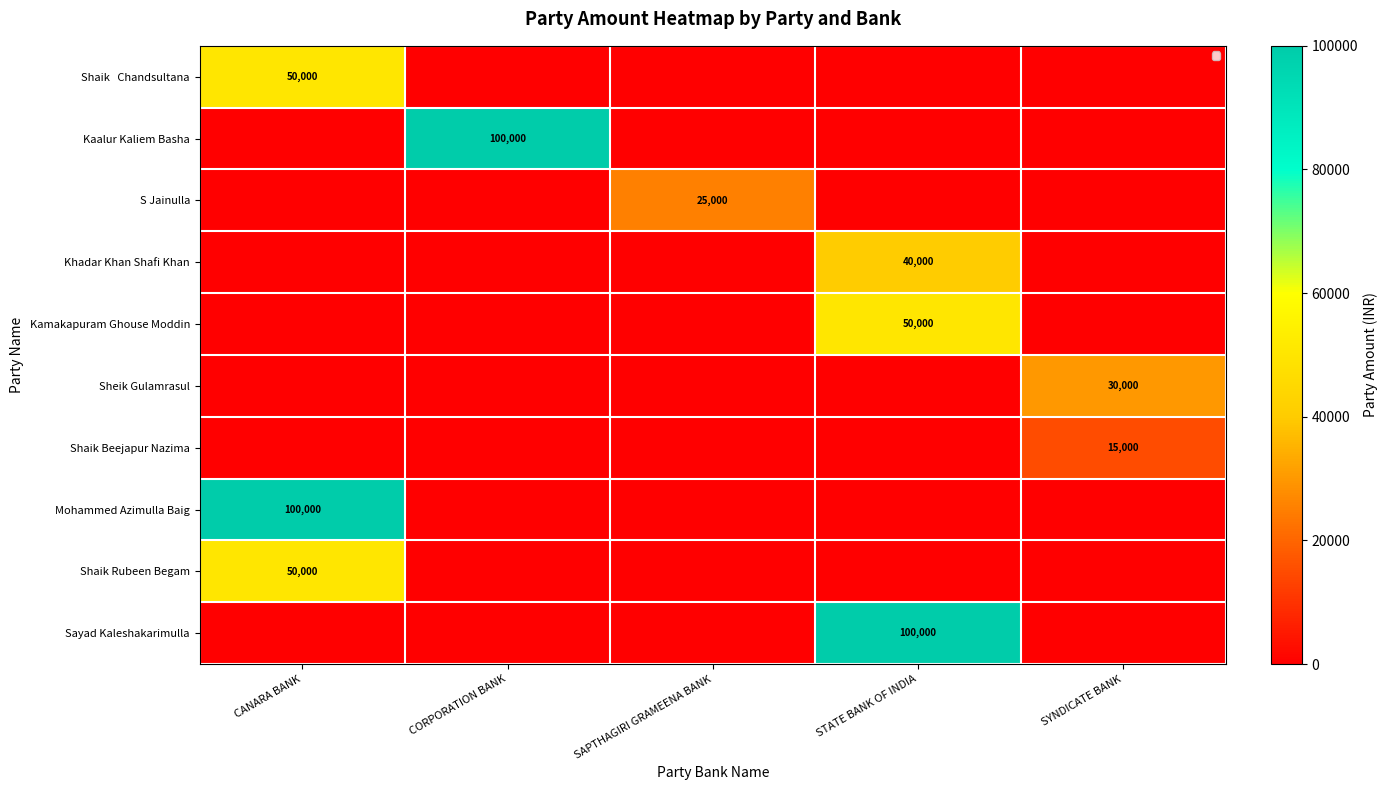

At which category is the sum across all series the highest?

CANARA BANK